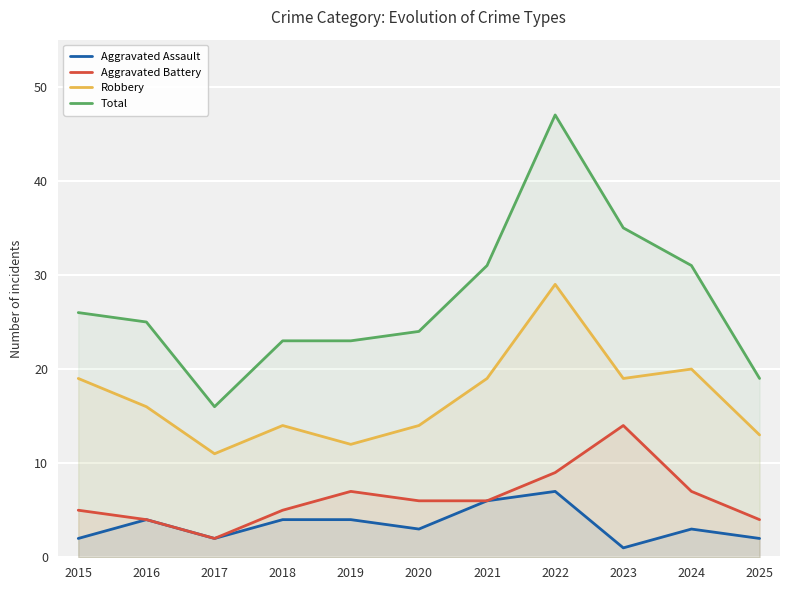

What is the value of the Robbery point at the 2nd from the left?

16